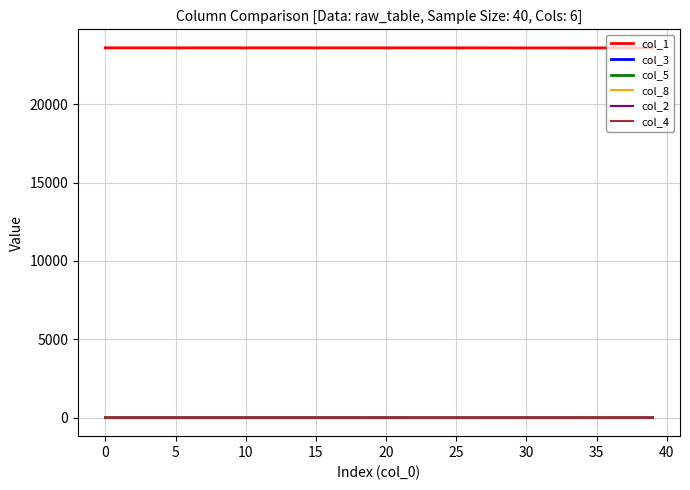

What is the sum of all col_4 values?

1.4